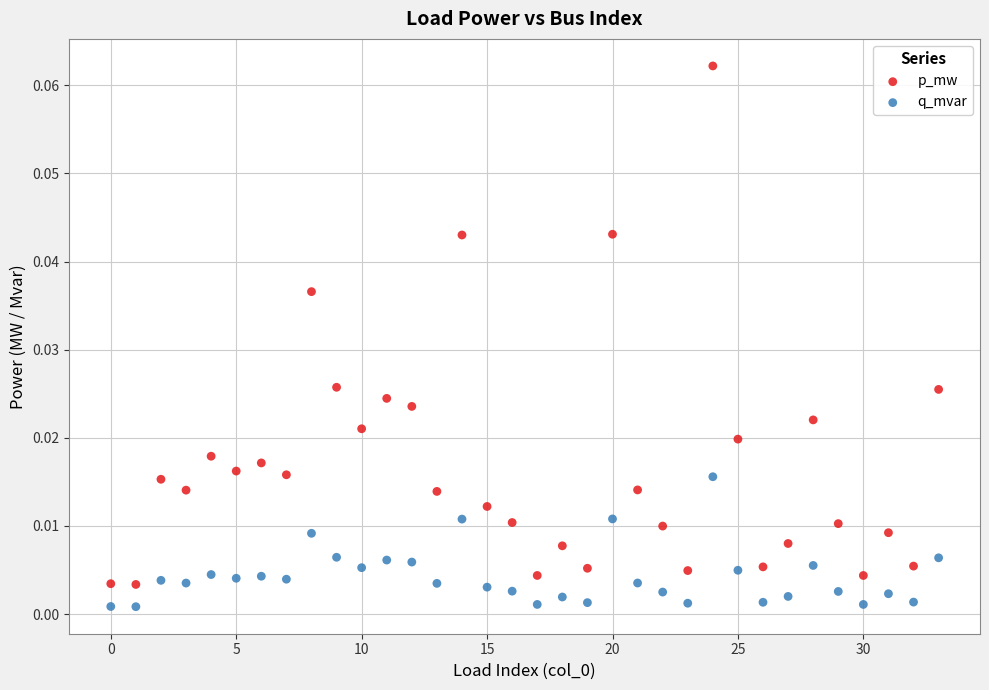

Which series has the largest Y range (max minus min)?

p_mw